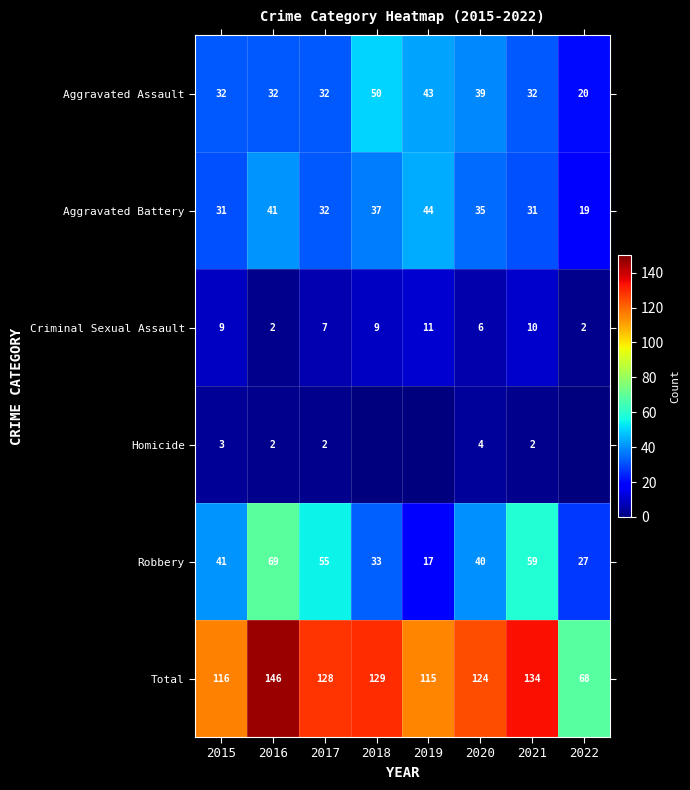

What is the spread (max minus min) of values at 2022?

68